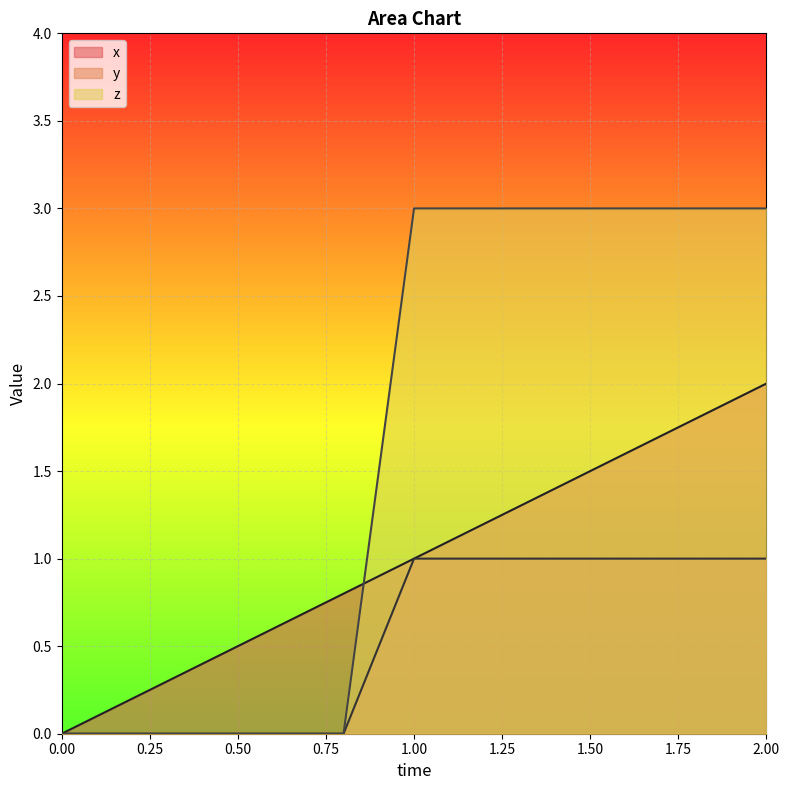

What position from the left is 1.6?

9